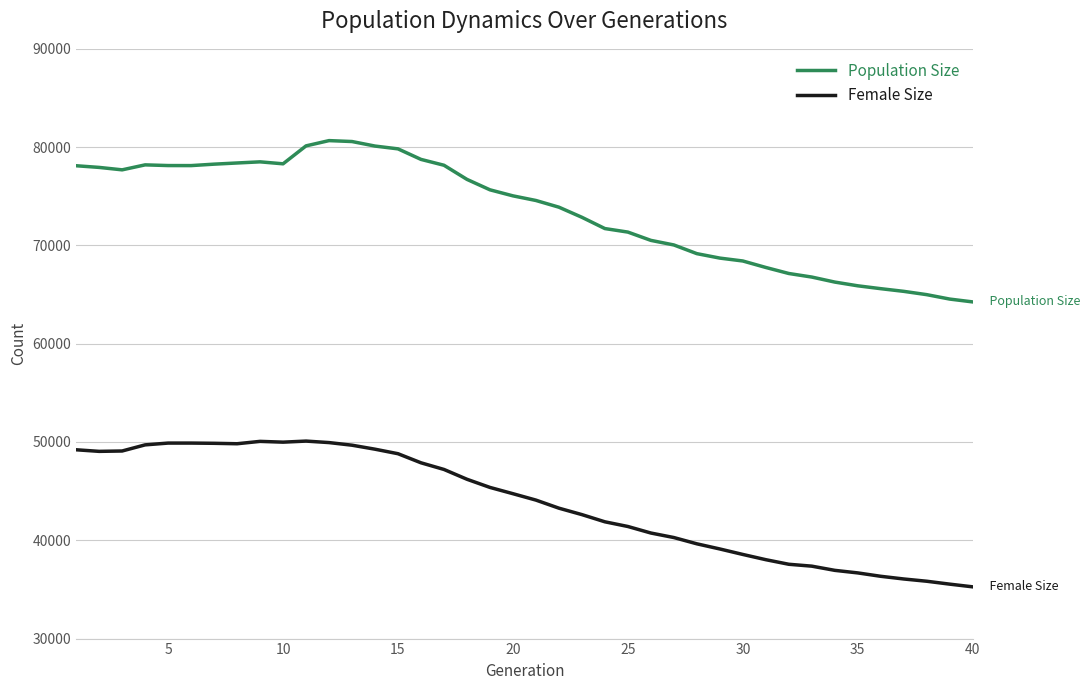

List the series in order of their peak value, lowest first.

Female Size, Population Size